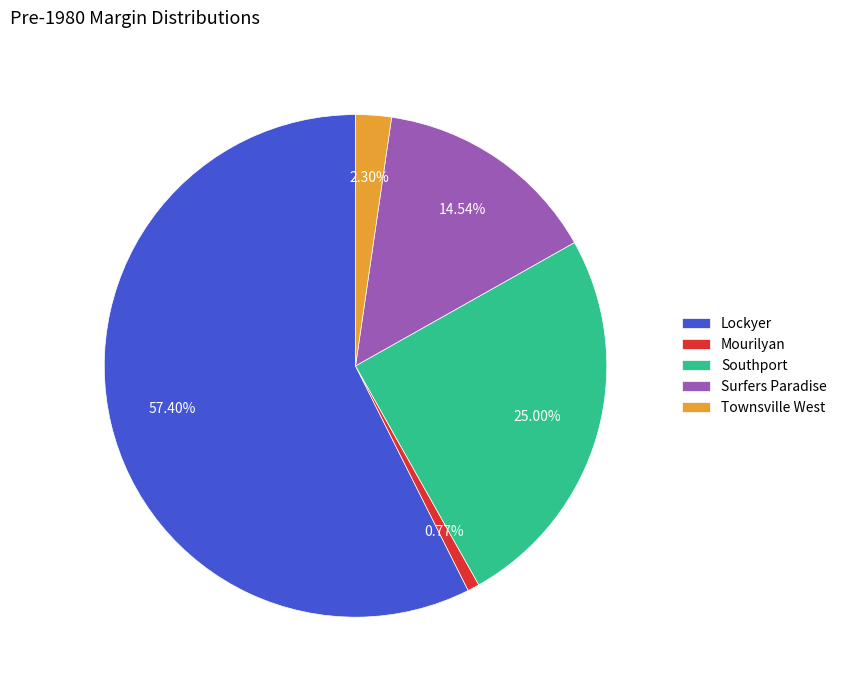

How many segments does this pie chart have?

5